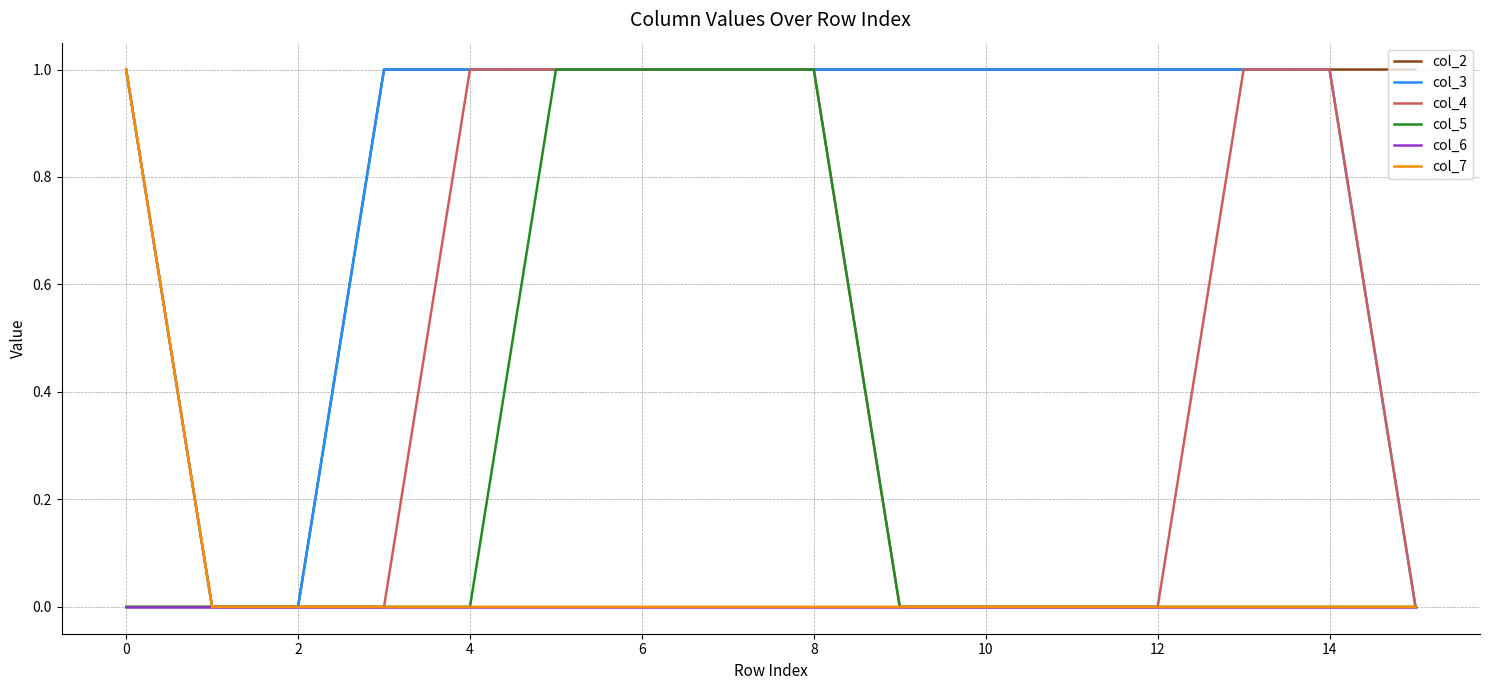

Which series has the largest total across all categories?

col_2